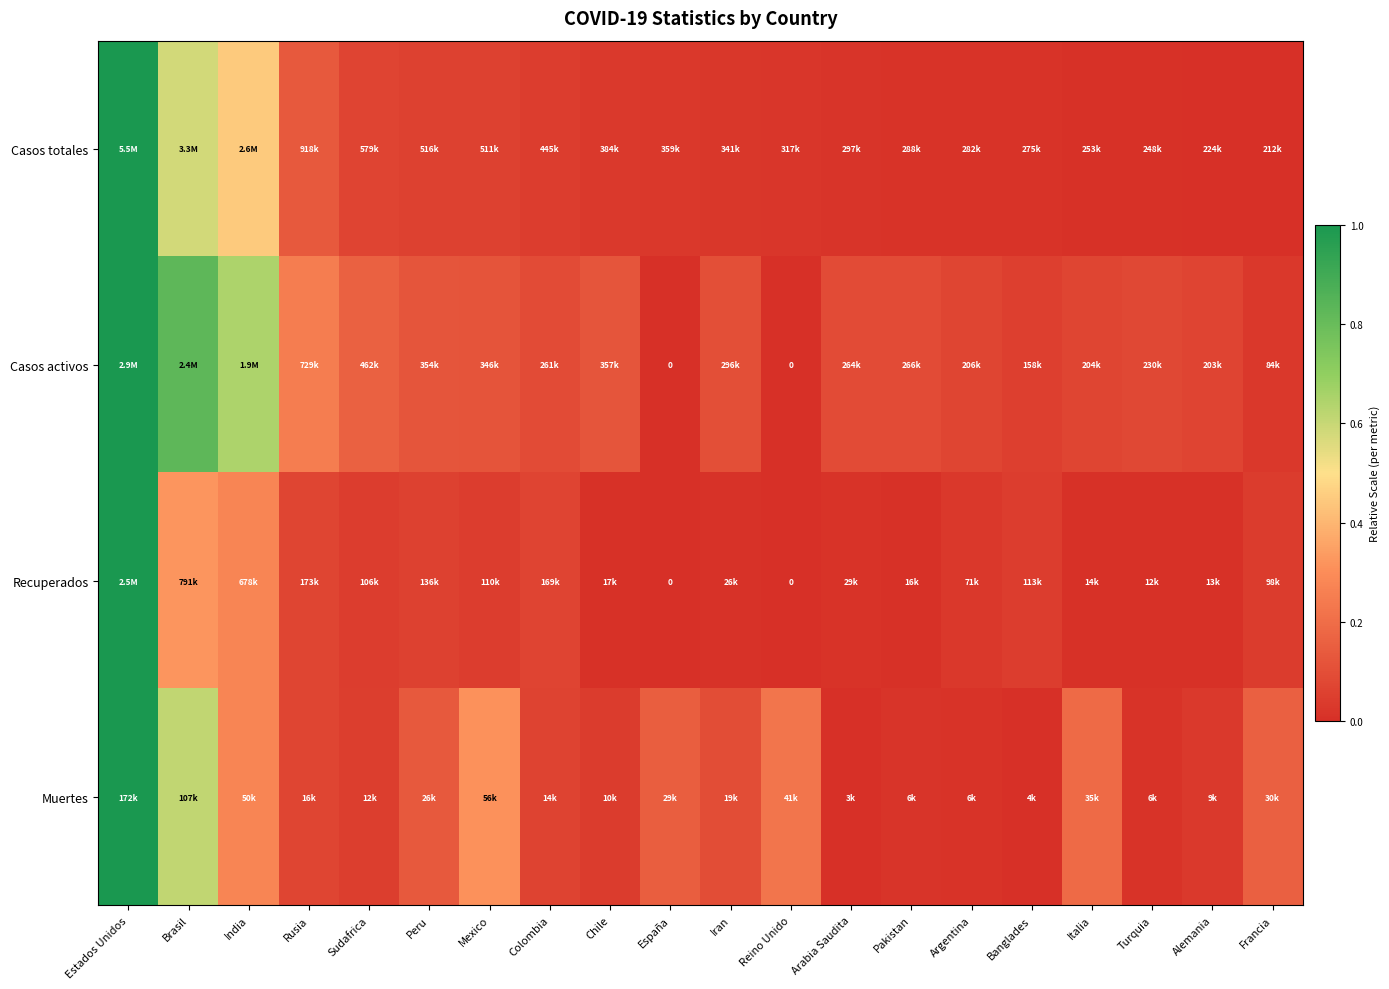

Is the value of Casos activos at Chile greater than the value of Recuperados at Turquia?

Yes